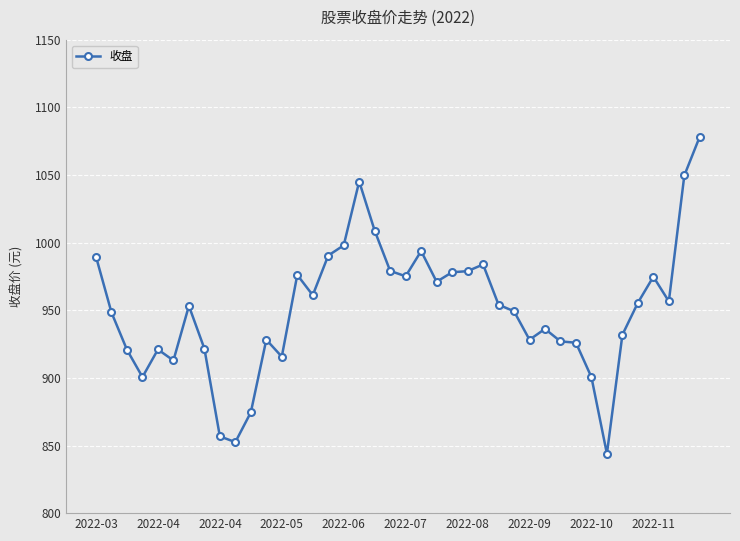

True or false: the data has more than 1 interior local peaks.

True